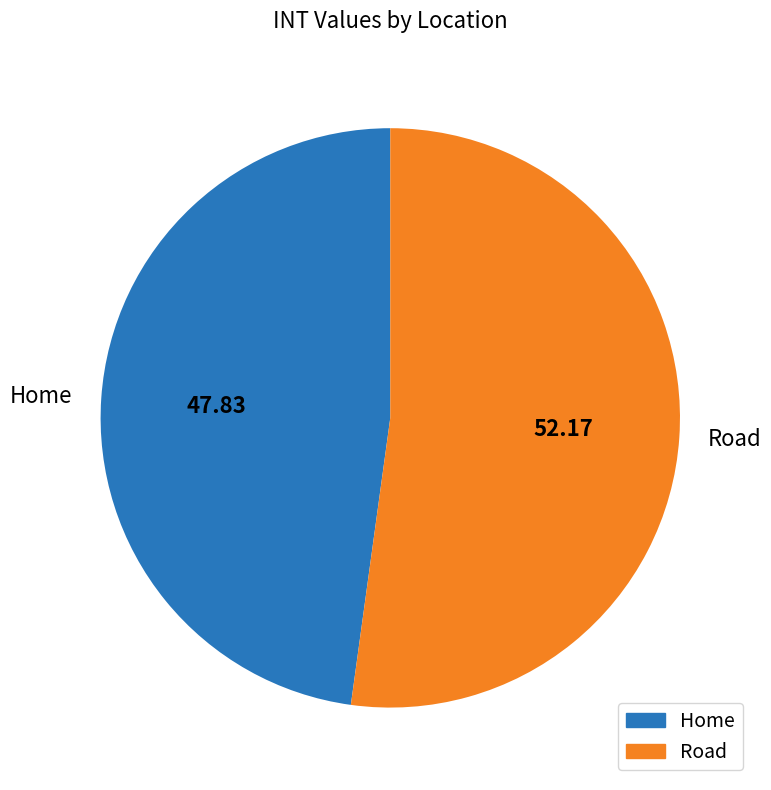

Which slice represents more than half of the pie?

Road